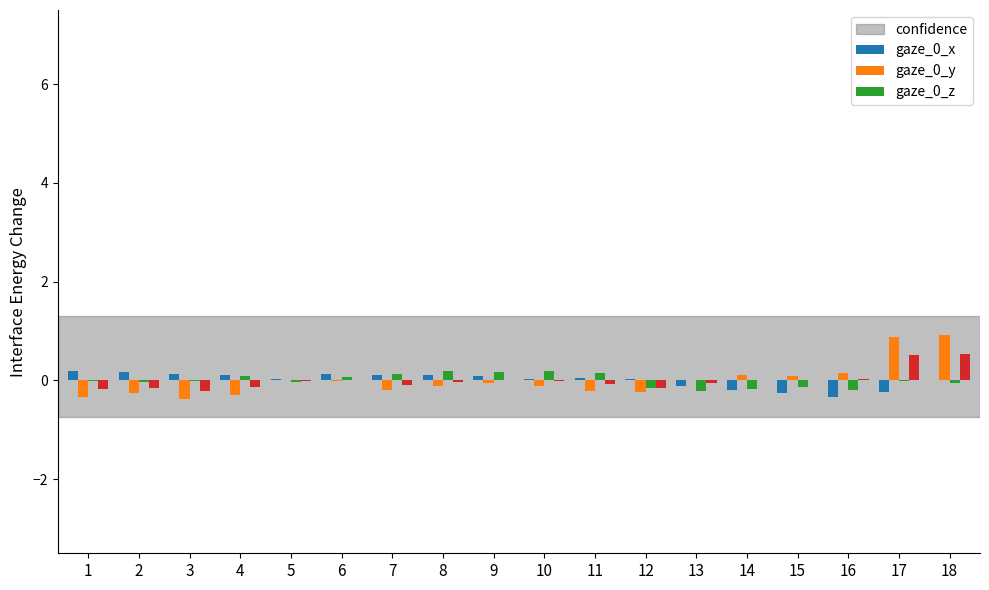

Count the number of data series in this chart.

4